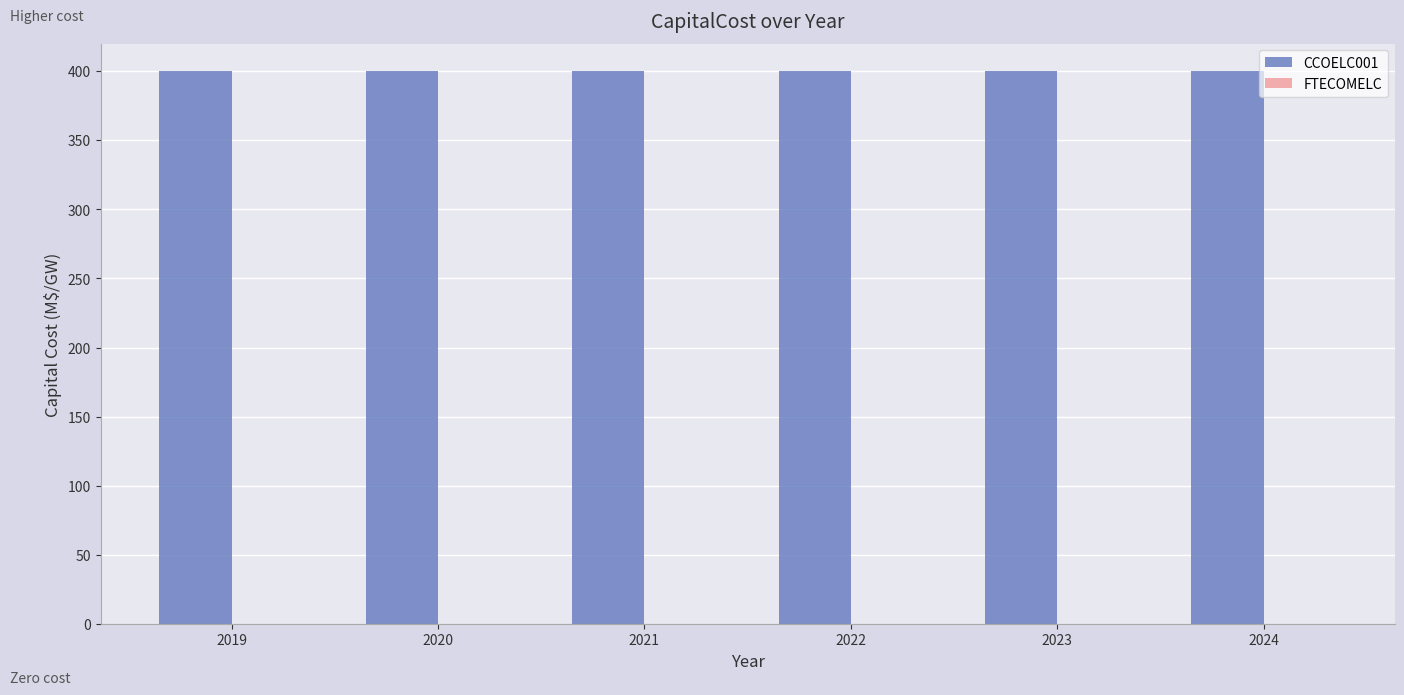

At which category is the sum across all series the highest?

2019